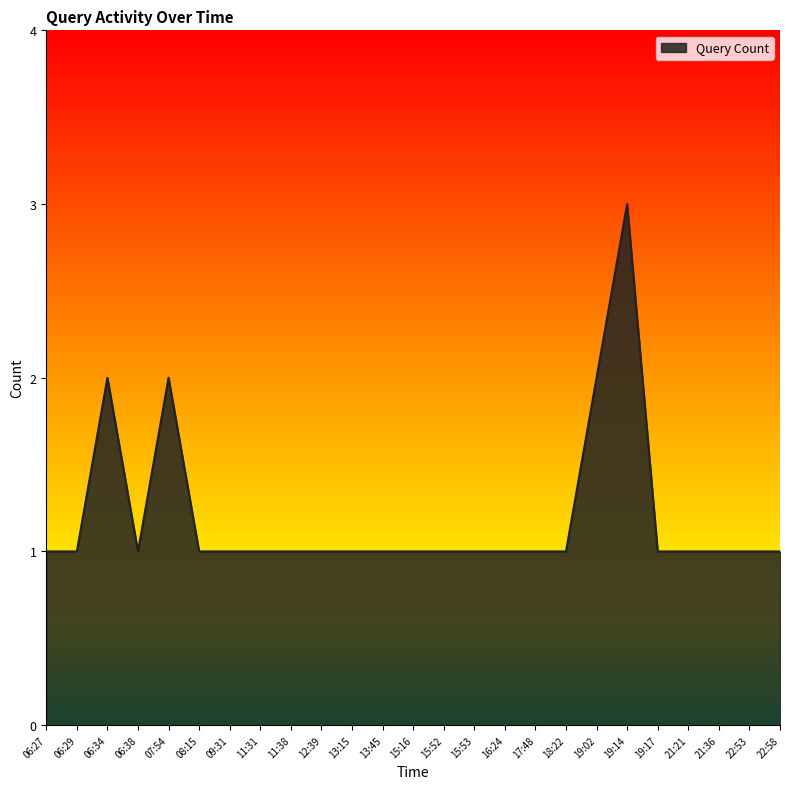

What is the ratio of the value at 13:45 to the value at 17:48?

1.0